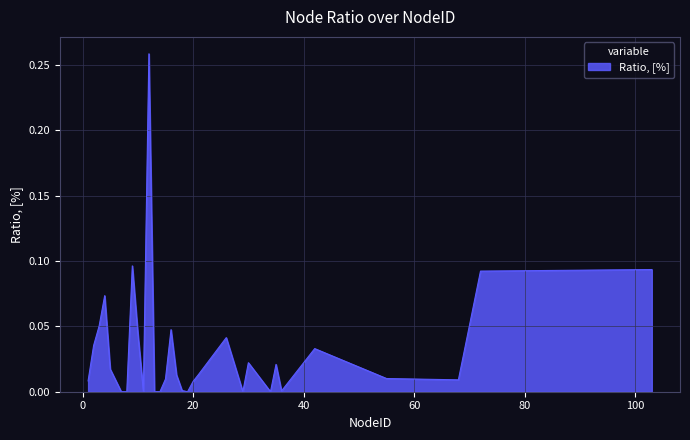

List the labels in order of value, smallest first.

7, 8, 11, 13, 14, 19, 29, 34, 36, 18, 20, 1, 68, 15, 55, 17, 21, 5, 35, 30, 42, 2, 26, 10, 16, 3, 4, 72, 103, 9, 12